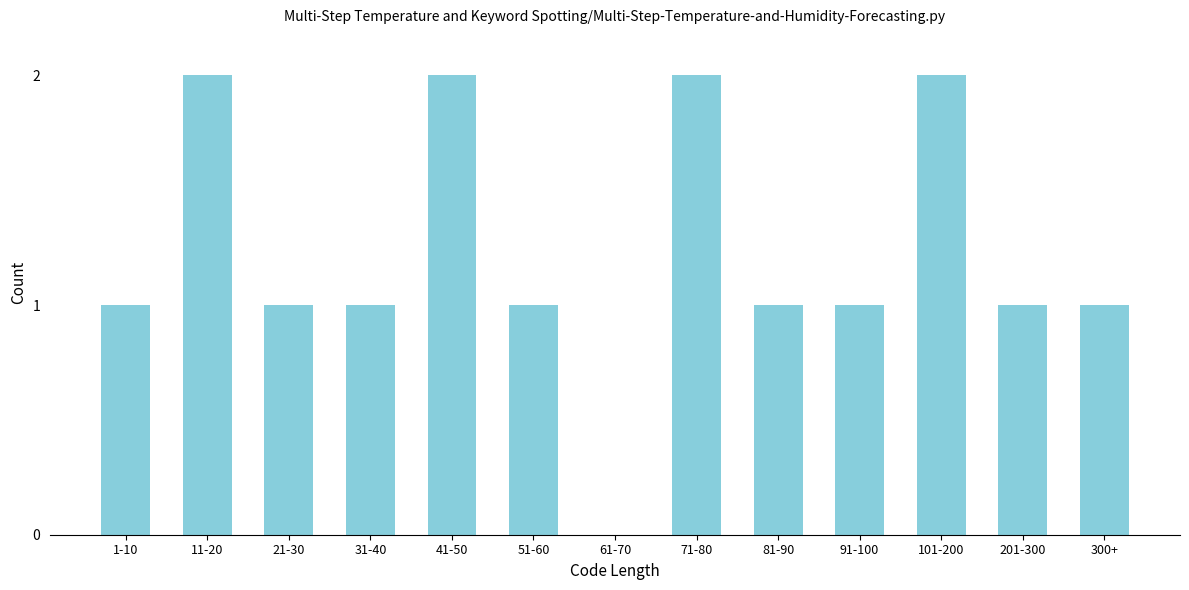

What is the ratio of the value at 21-30 to the value at 1-10?

1.0